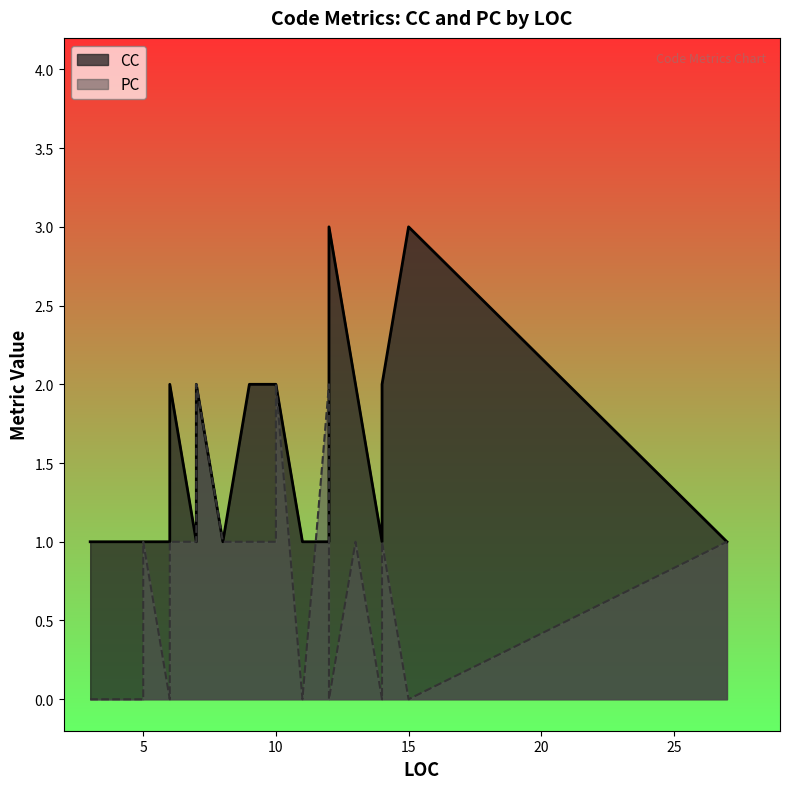

Which series has the widest spread of values?

CC